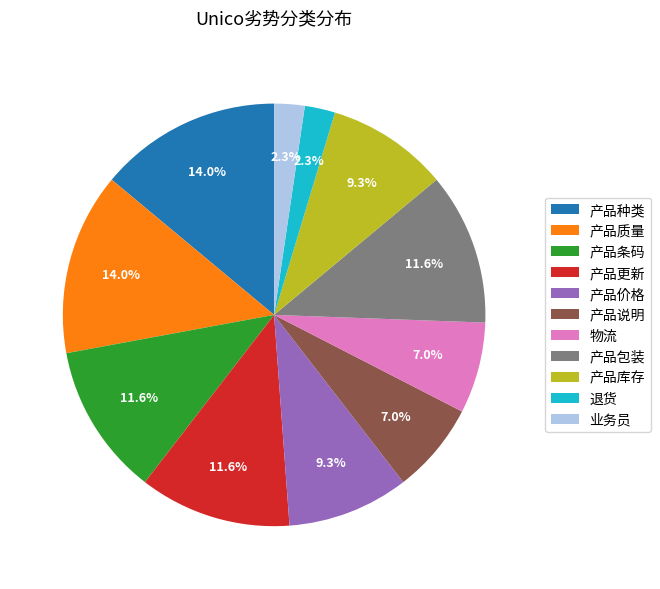

Is there any slice that represents more than half of the pie?

No